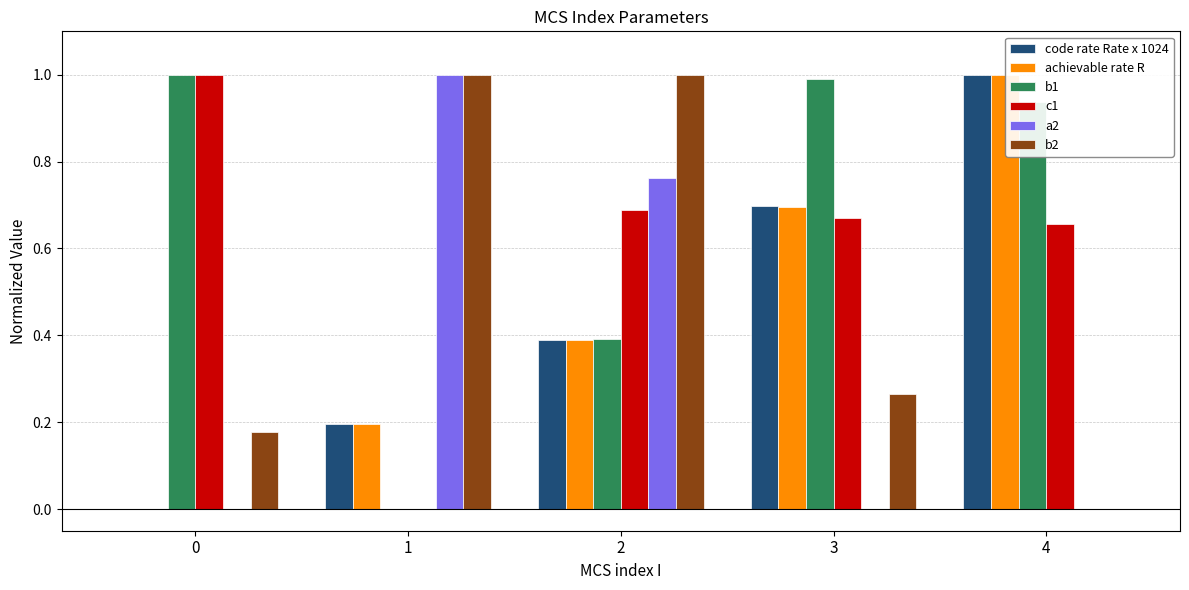

The value of b1 at 2 is 0.4. True or false?

True